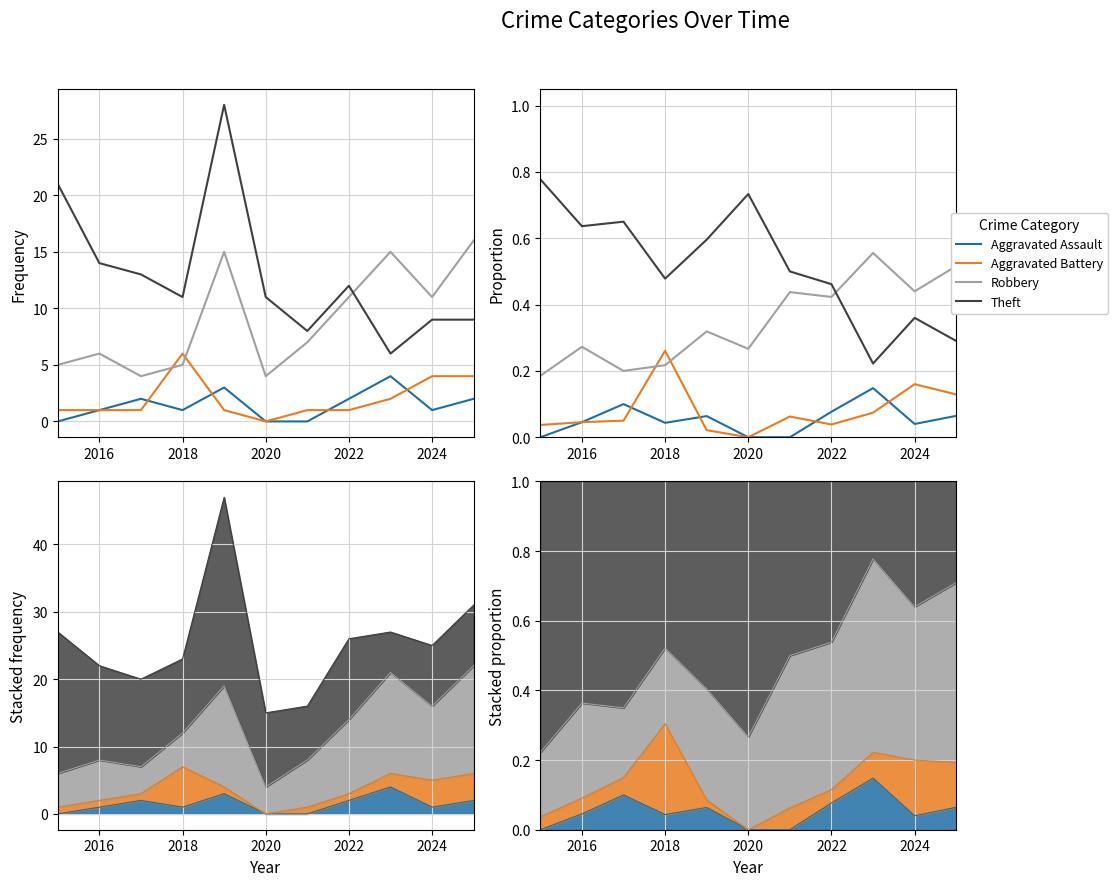

At how many categories does at least one series exceed 0?

11